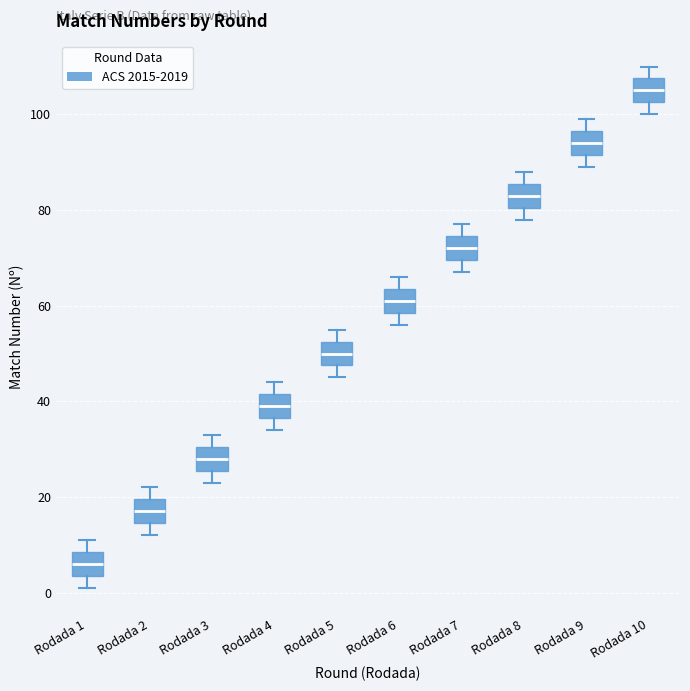

Reading left to right, transcribe this box plot: for each box, give where its median line is, the range the box spans, and where its two whiskers end, as read against the y-axis. The values are not printed on the chart, so give them approximately, as read against the axis.

Rodada 1: median 6, box 4 to 8, whiskers 2 to 12
Rodada 2: median 18, box 14 to 20, whiskers 12 to 22
Rodada 3: median 28, box 26 to 30, whiskers 24 to 34
Rodada 4: median 40, box 36 to 42, whiskers 34 to 44
Rodada 5: median 50, box 48 to 52, whiskers 46 to 56
Rodada 6: median 62, box 58 to 64, whiskers 56 to 66
Rodada 7: median 72, box 70 to 74, whiskers 68 to 78
Rodada 8: median 84, box 80 to 86, whiskers 78 to 88
Rodada 9: median 94, box 92 to 96, whiskers 90 to 100
Rodada 10: median 106, box 102 to 108, whiskers 100 to 110